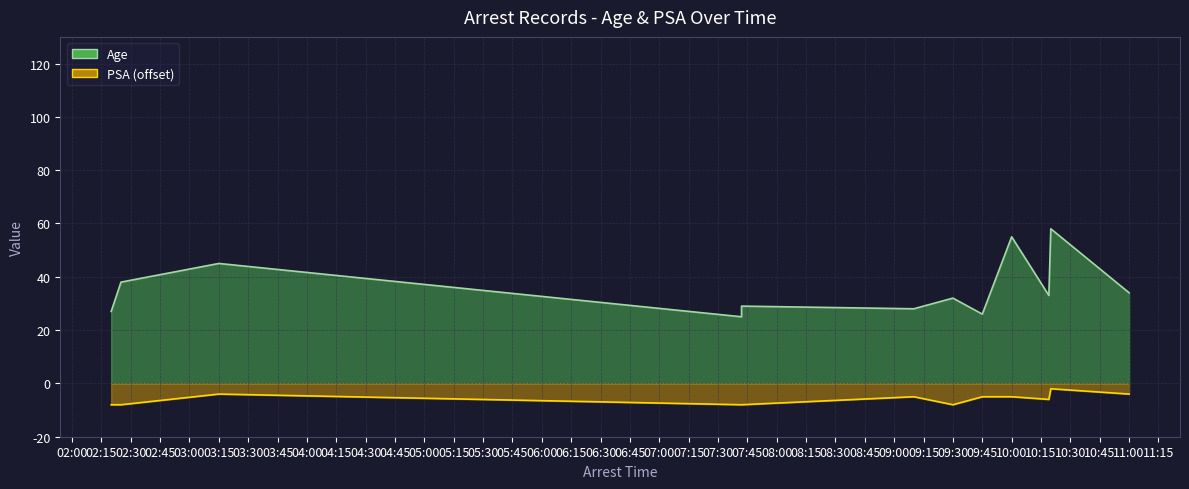

Which series has the largest total across all categories?

Age